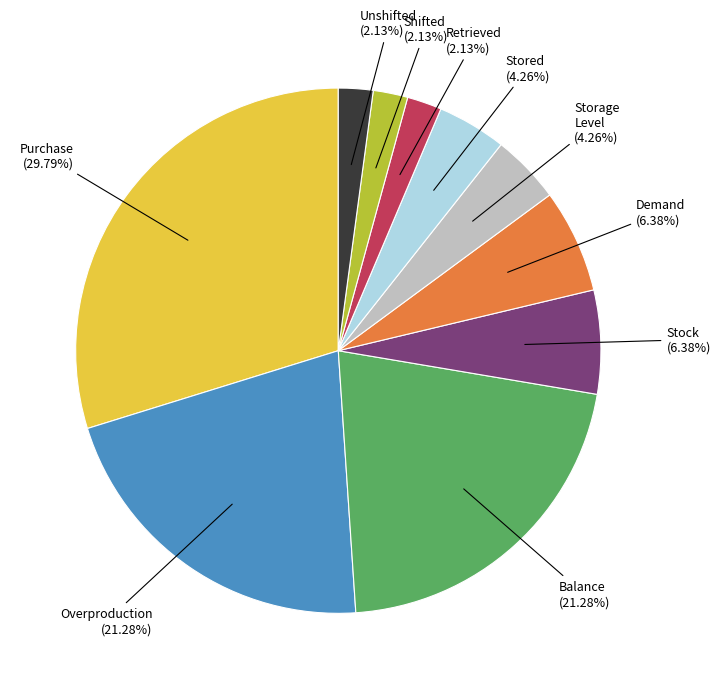

Is there any slice that represents more than half of the pie?

No